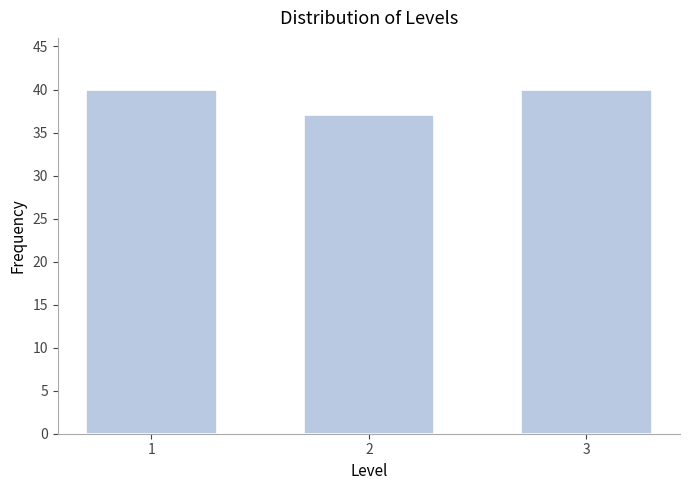

Reading left to right, what are all the values shown in this chart?

40	37	40